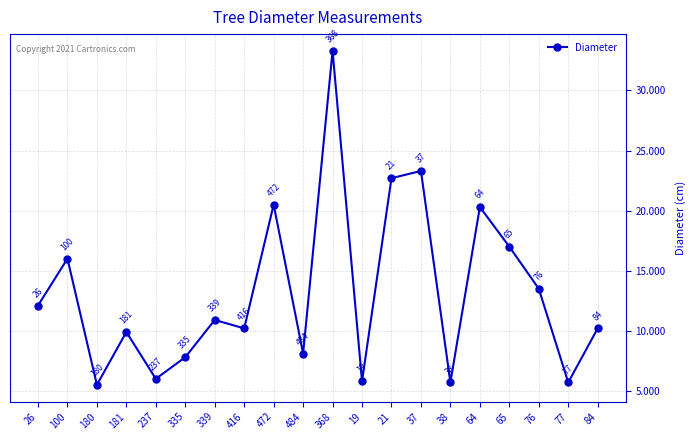

What is the change in value from 19 to 76?

+7.7